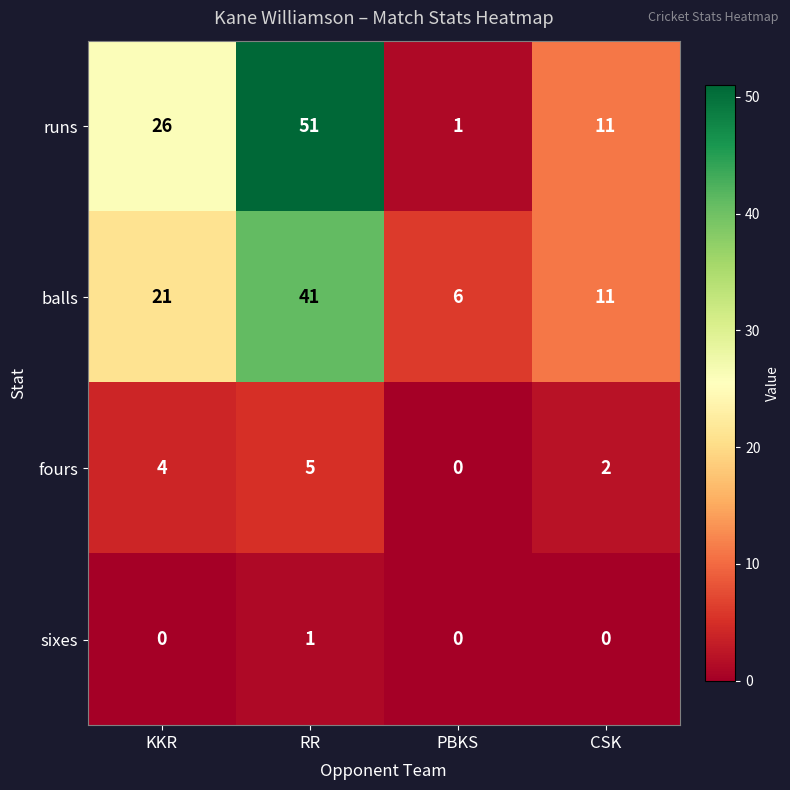

At which category is the sum across all series the highest?

RR